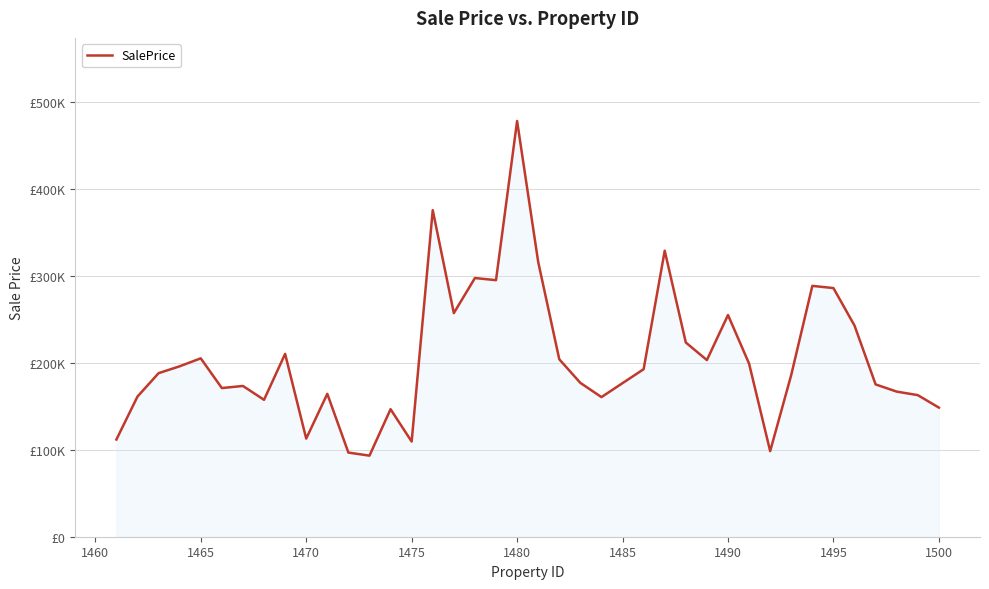

Does the chart have visible grid lines?

Yes